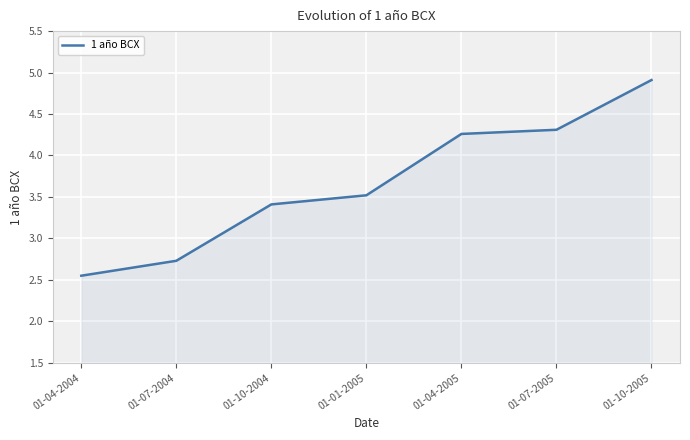

What is the sum of all values?

25.7